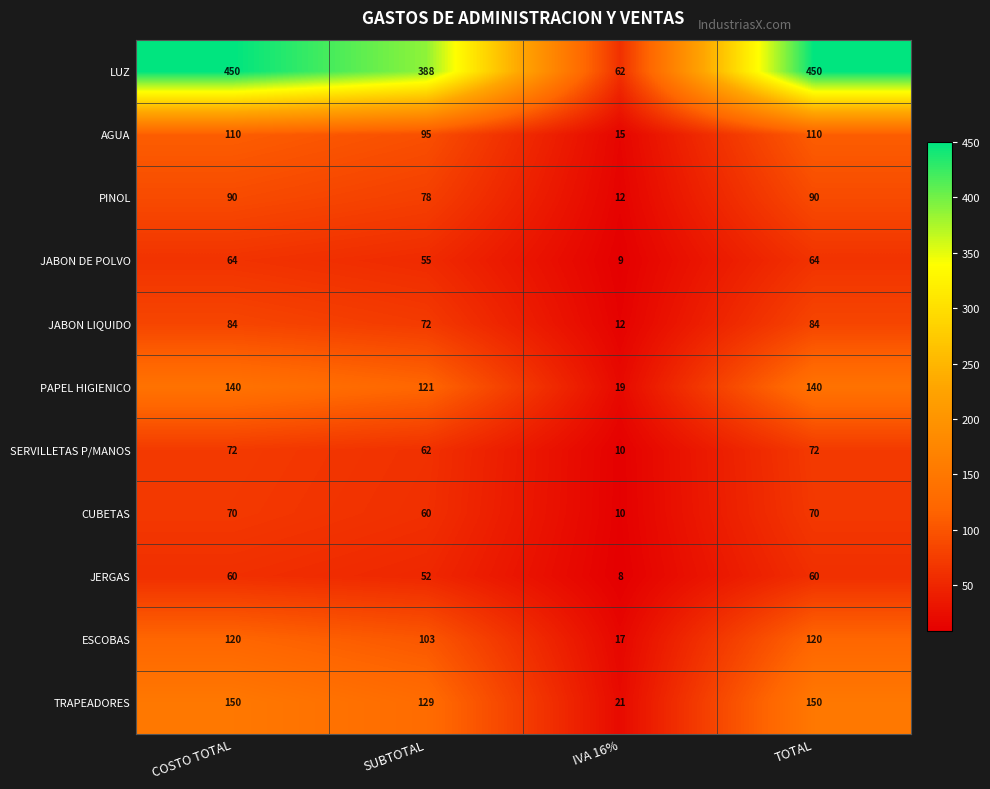

True or false: JABON LIQUIDO has a value of 95 at SUBTOTAL.

False